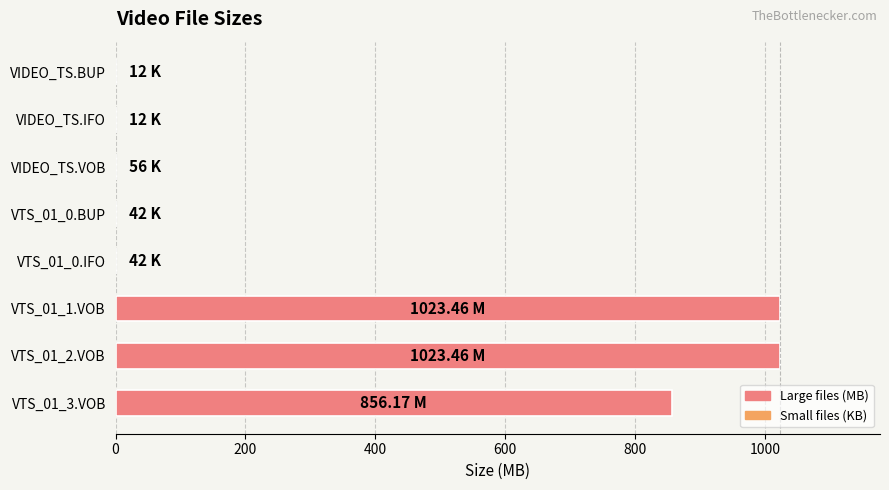

How many distinct data groups are displayed?

1